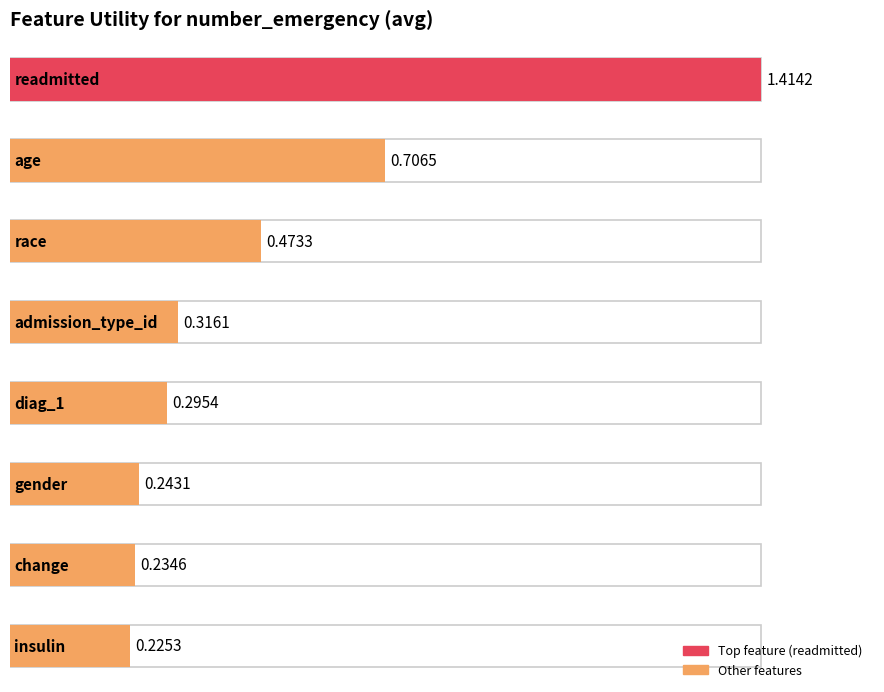

What is the change in value from readmitted to age?

-0.7